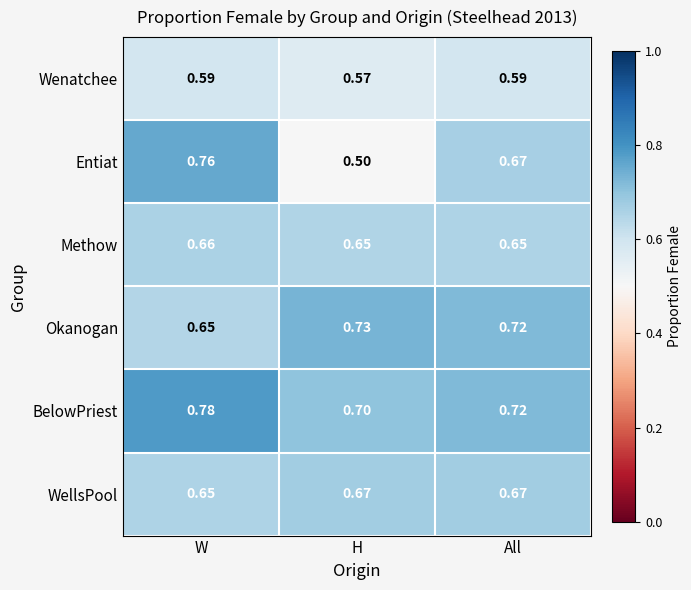

Which category has the lowest value in the Entiat series?

H